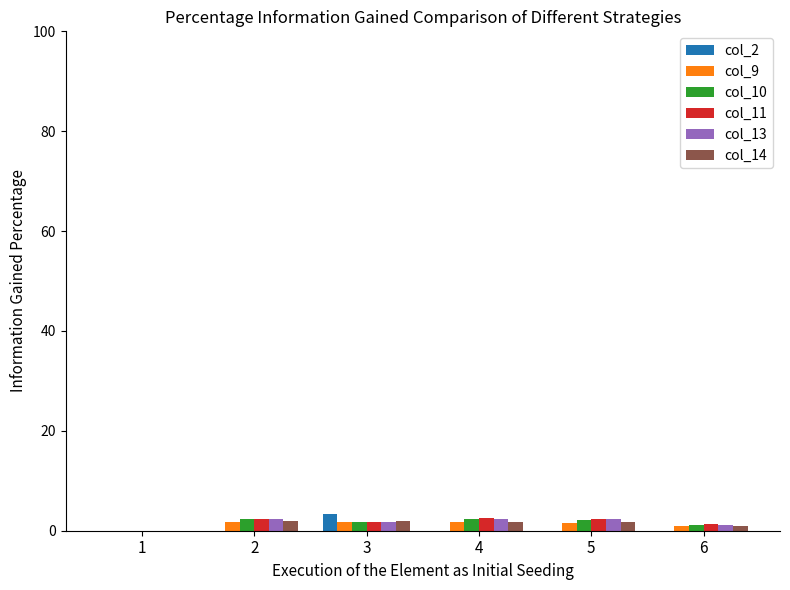

Is it true that col_2 equals 3.4 at 3?

True